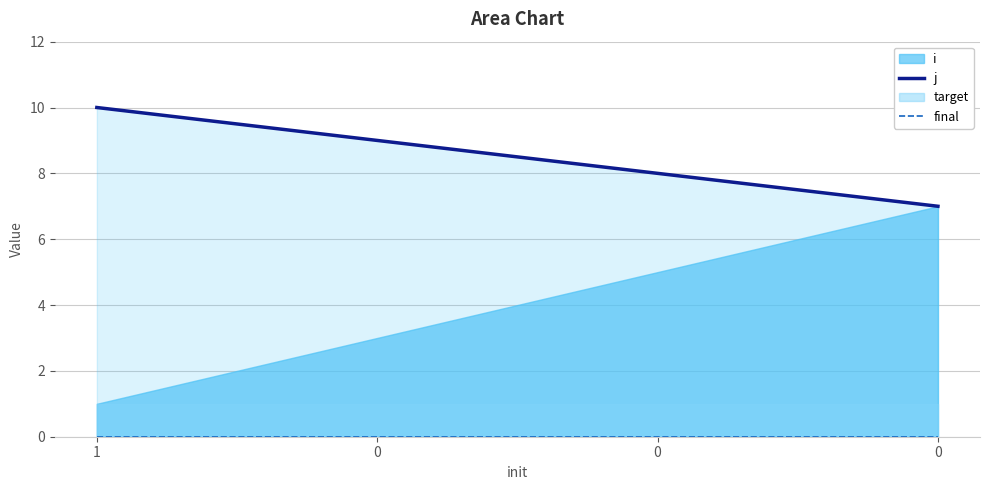

Which category has the highest value across all series?

1